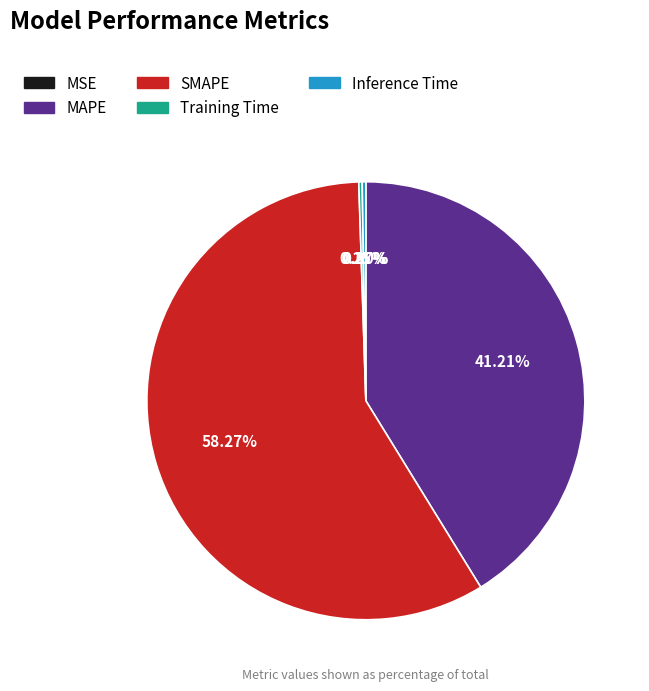

Which slice is the largest?

SMAPE